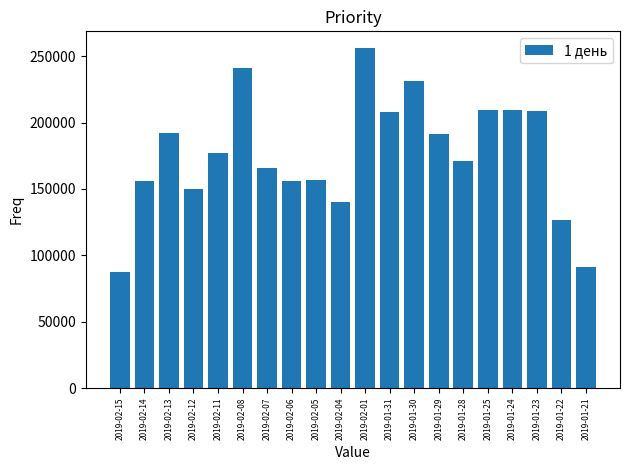

What is the difference between the maximum and minimum values?

168763.4